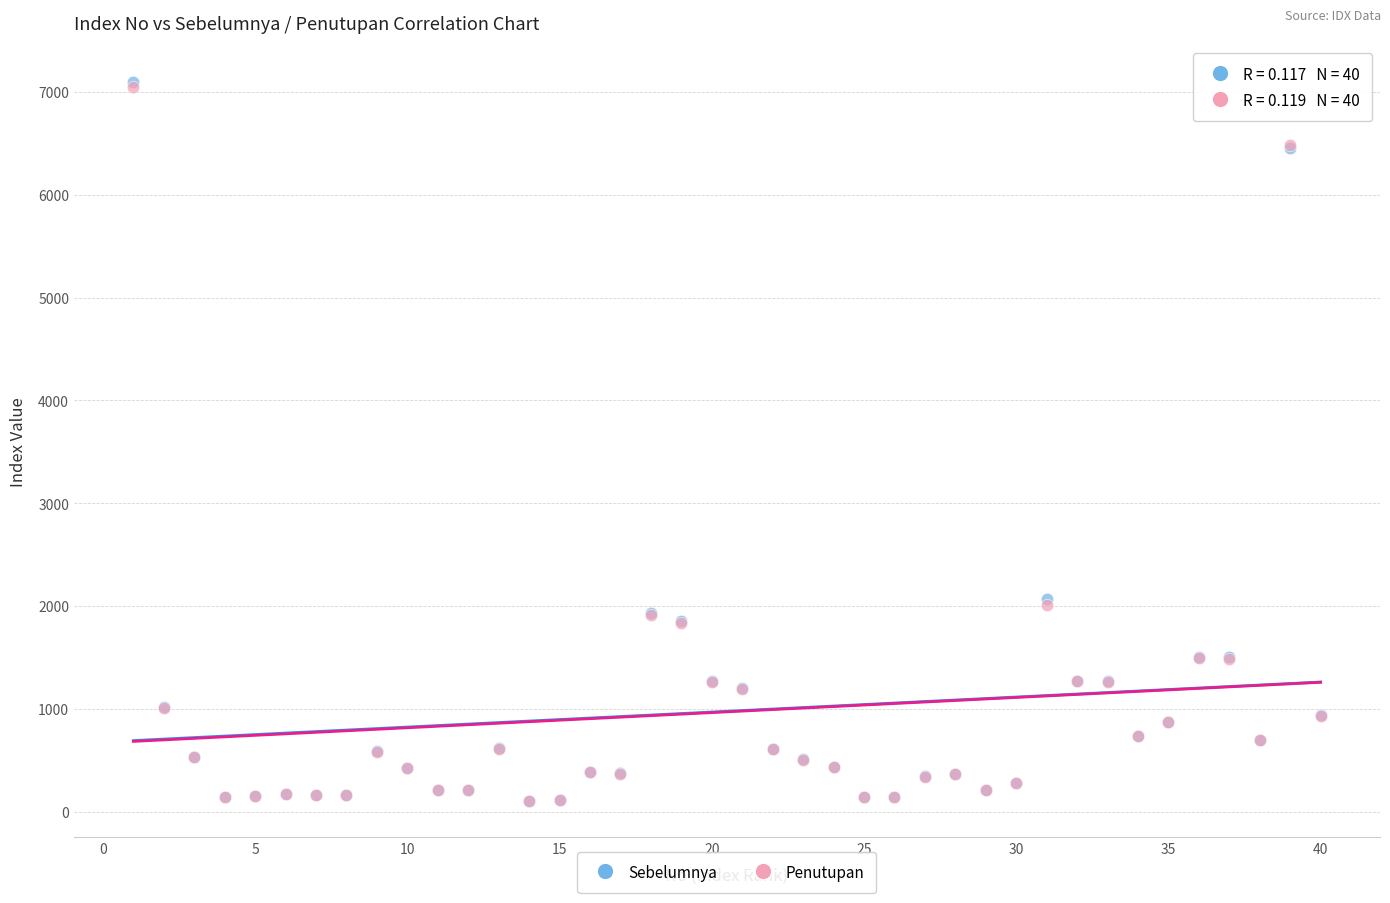

Which series has the widest spread of Y values?

Sebelumnya